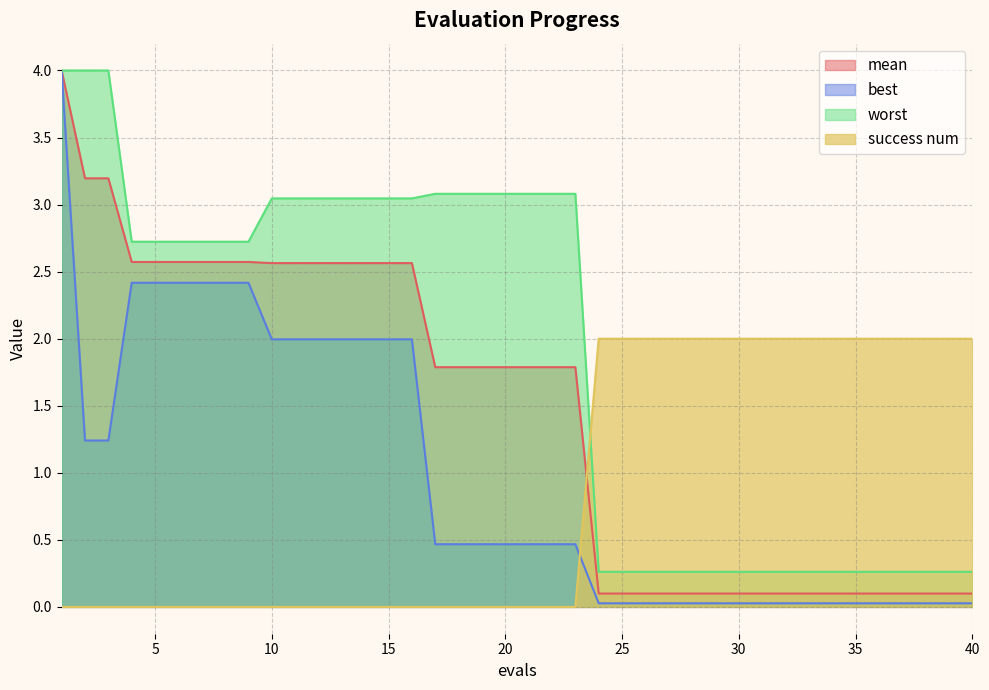

How many series are shown in this chart?

4